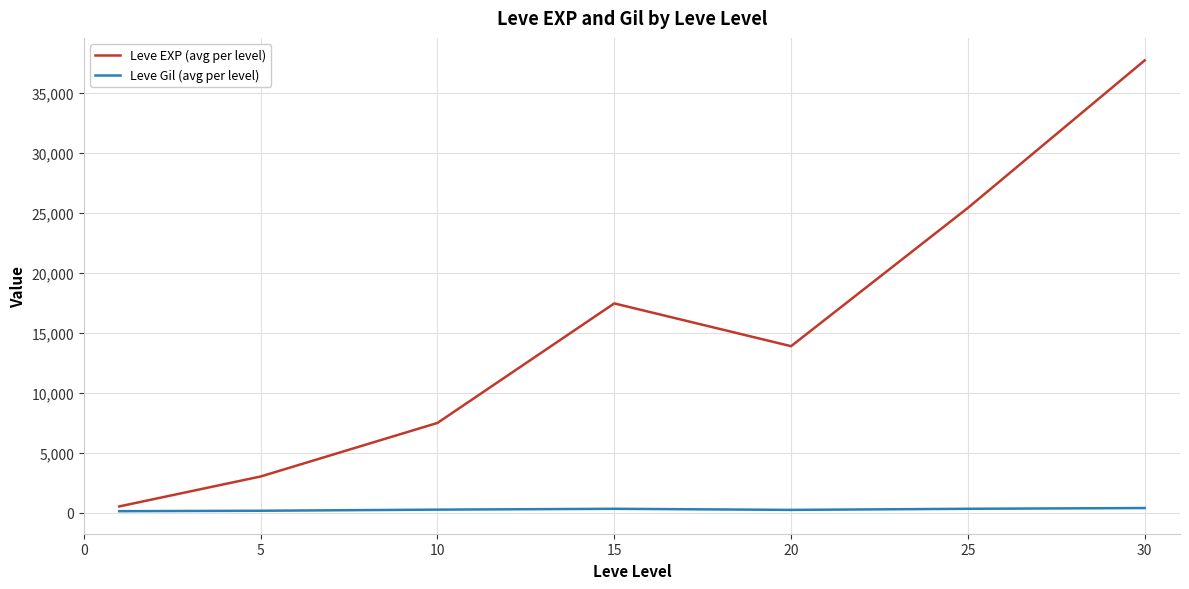

List the series in order of their peak value, lowest first.

Leve Gil (avg per level), Leve EXP (avg per level)